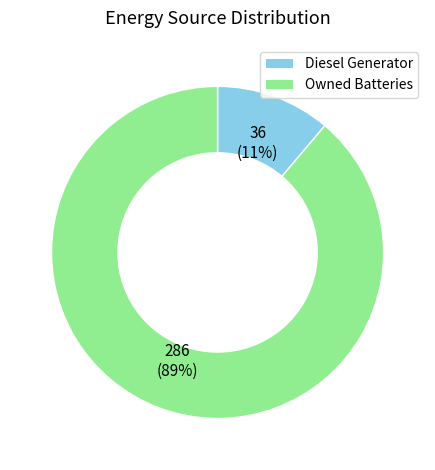

To the nearest percent, what is the difference between the largest and smallest slice percentages?

78%